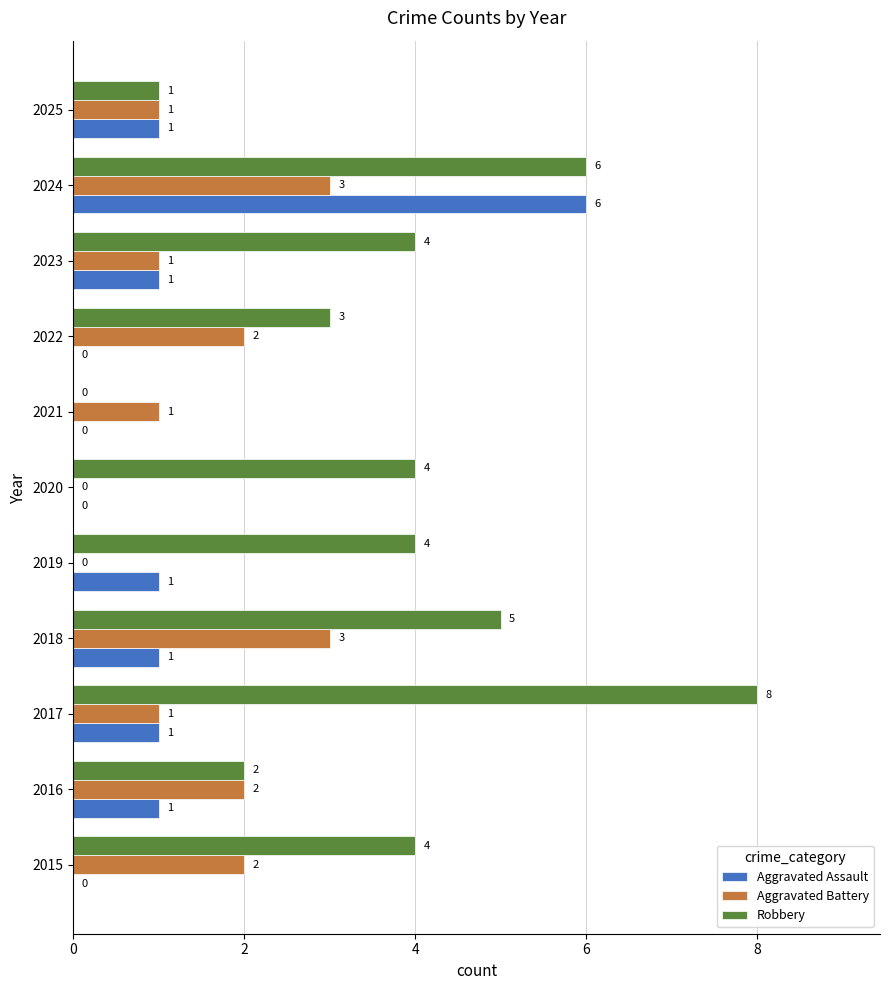

True or false: Aggravated Assault has a value of 3 at 2020.

False